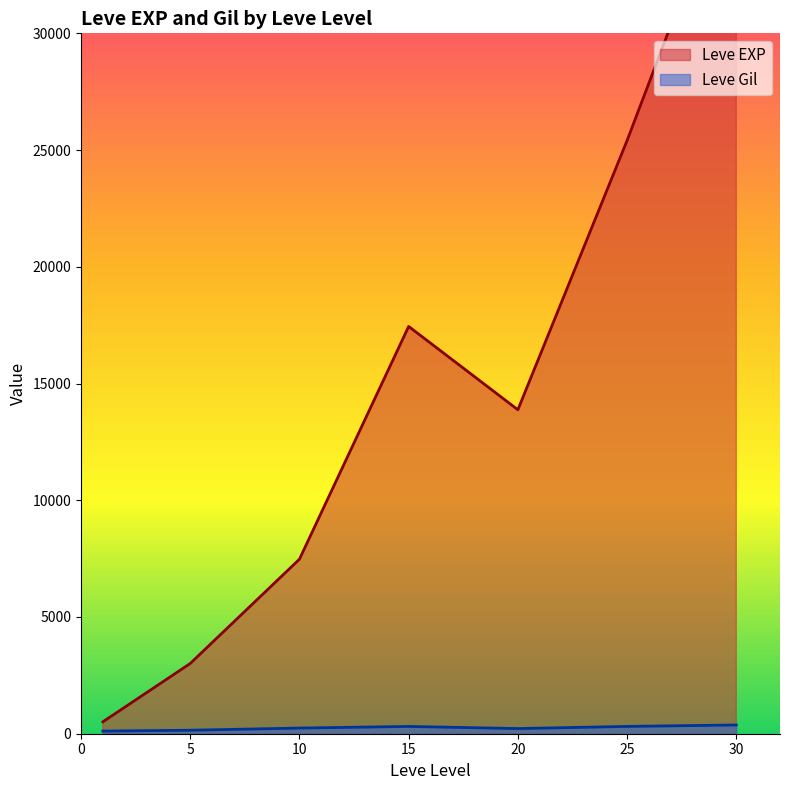

The value of Leve Gil at 20 is 97. True or false?

False